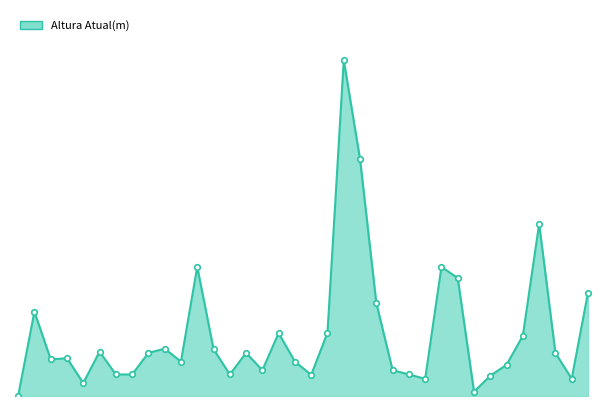

Reading left to right, extract all data points from this chart.

0.0	19.6	8.5	8.8	3.0	10.3	5.0	5.0	10.0	11.0	8.0	30.0	10.9	5.0	10.0	6.0	14.6	8.0	4.9	14.7	78.0	55.0	21.6	6.0	5.0	4.0	30.0	27.4	1.0	4.7	7.2	14.0	40.0	10.0	4.0	24.0